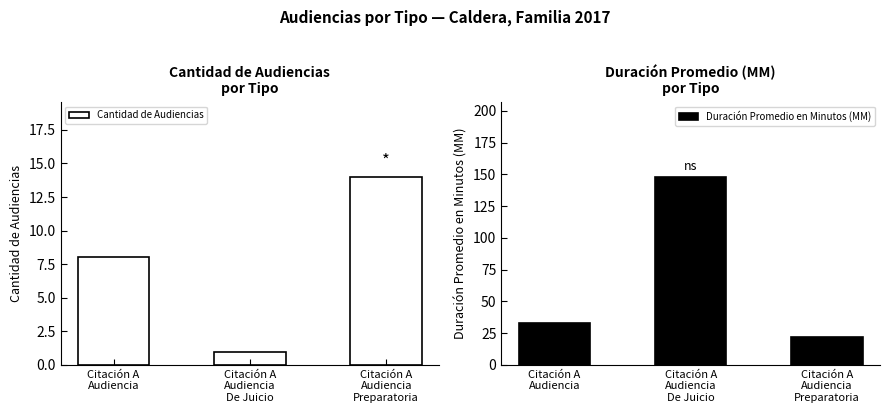

At which category is the sum across all series the highest?

Citación A
Audiencia
De Juicio